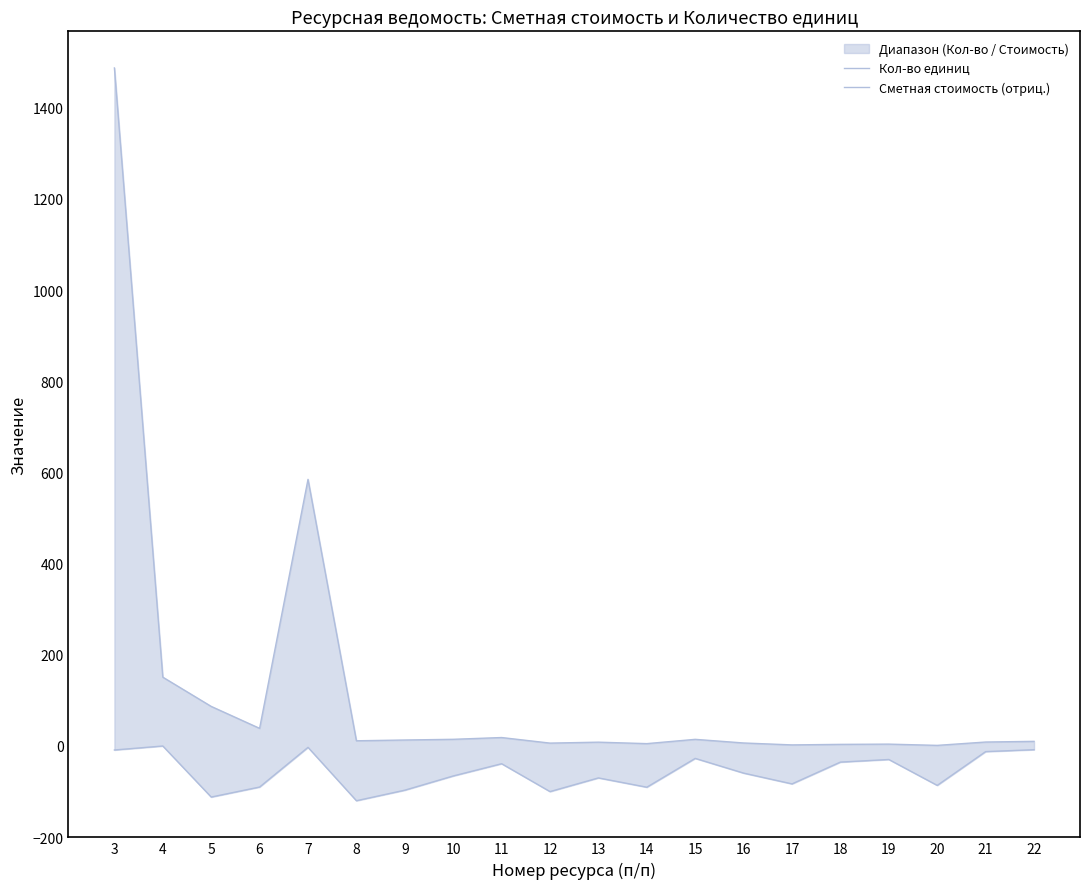

What is the value of the Кол-во единиц point at the 7th from the left?

13.2